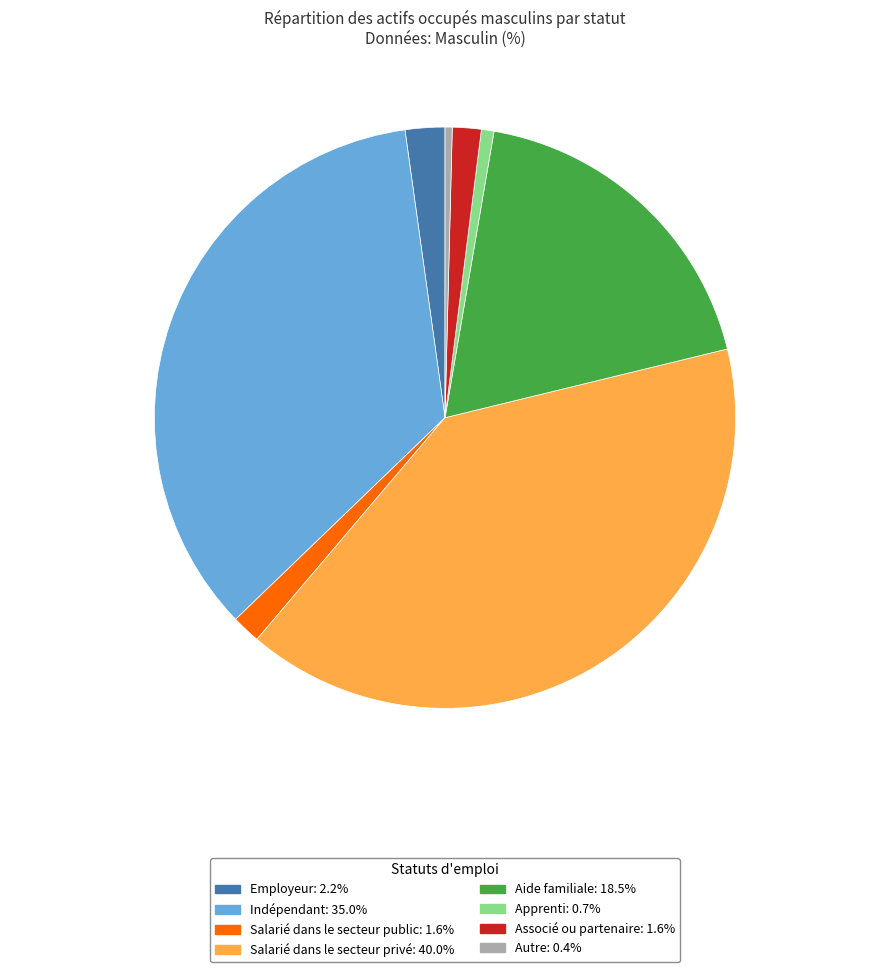

How many slices are in this pie chart?

8